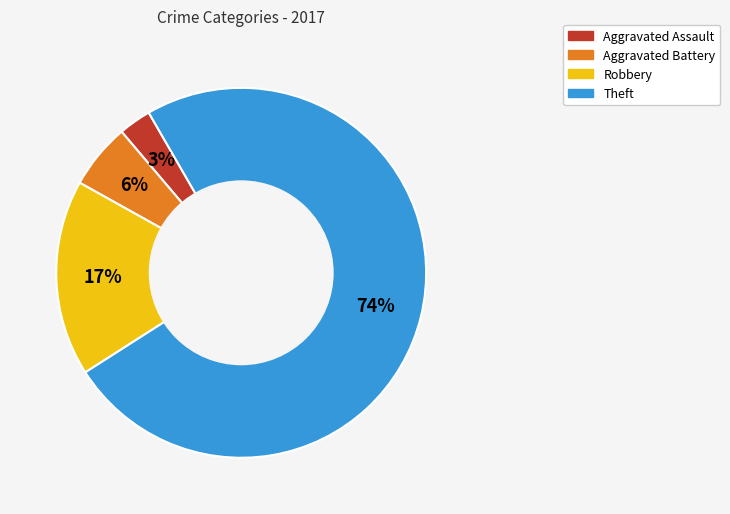

Is the sum of Aggravated Assault and Robbery greater than half?

No